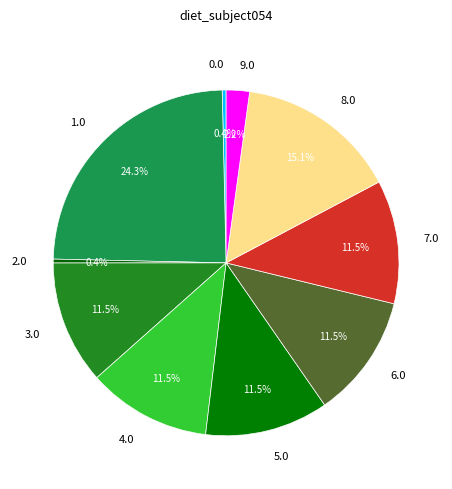

Approximately how many times larger is the value at 6.0 compared to 3.0?

1.0